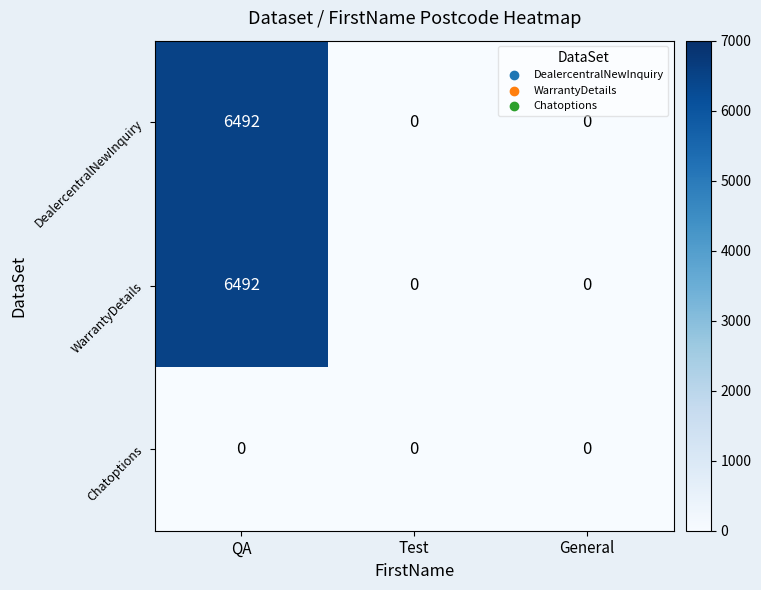

What value does the DealercentralNewInquiry series have at QA, to the nearest 10?

6490